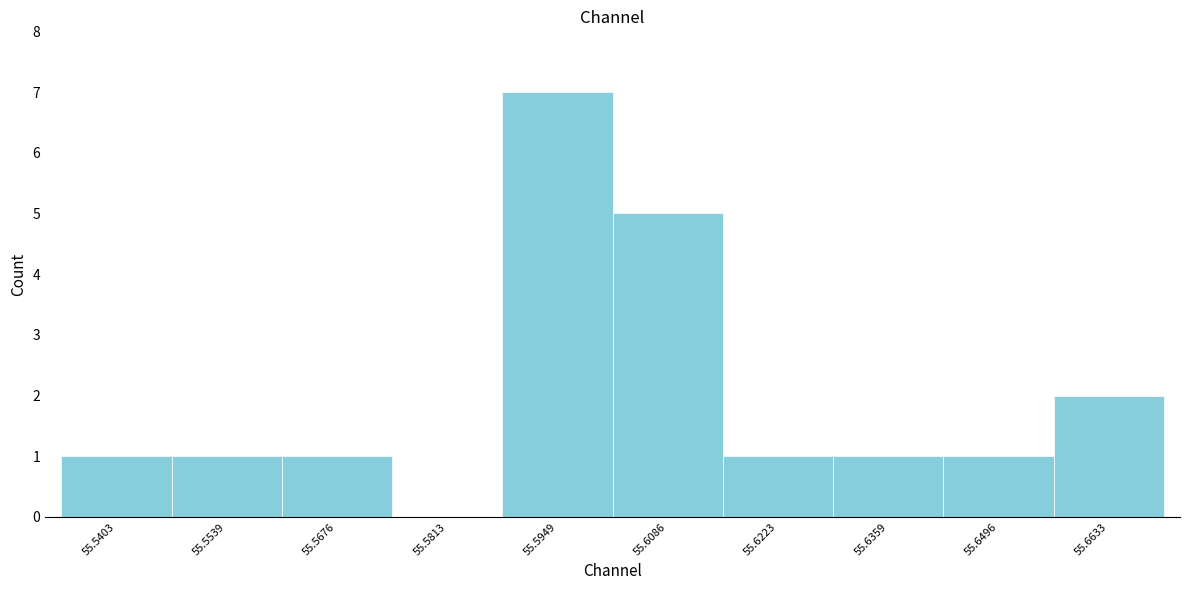

Reading right to left, what are all the values shown in this chart?

55.6633=2	55.6496=1	55.6359=1	55.6223=1	55.6086=5	55.5949=7	55.5813=0	55.5676=1	55.5539=1	55.5403=1